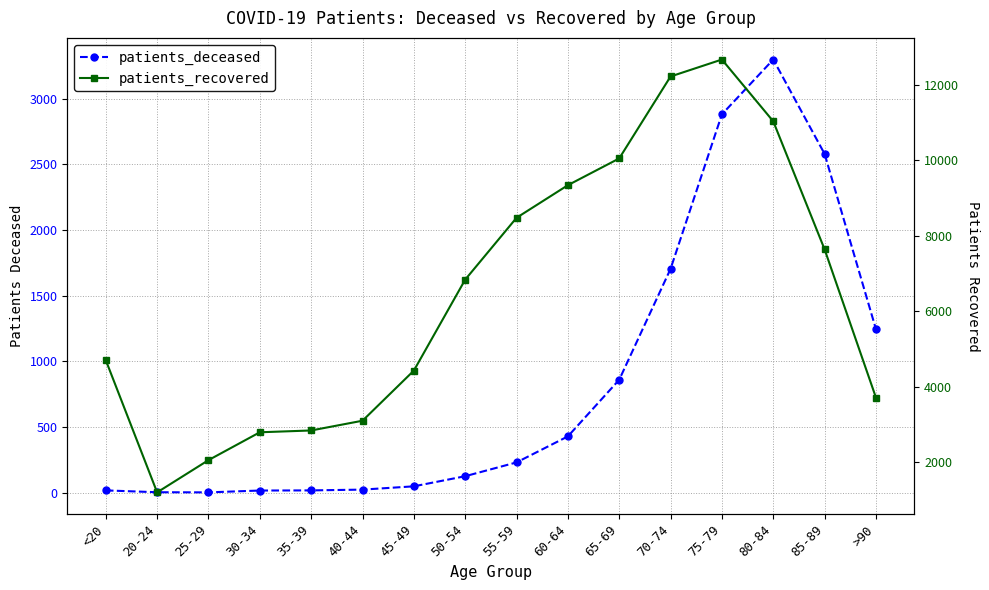

Count the number of data series in this chart.

2